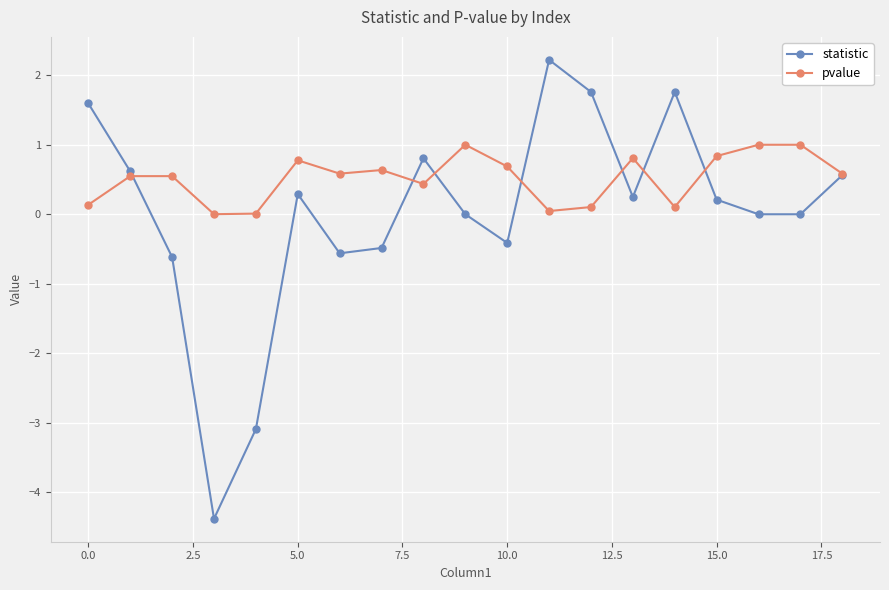

List the series in order of their peak value, lowest first.

pvalue, statistic